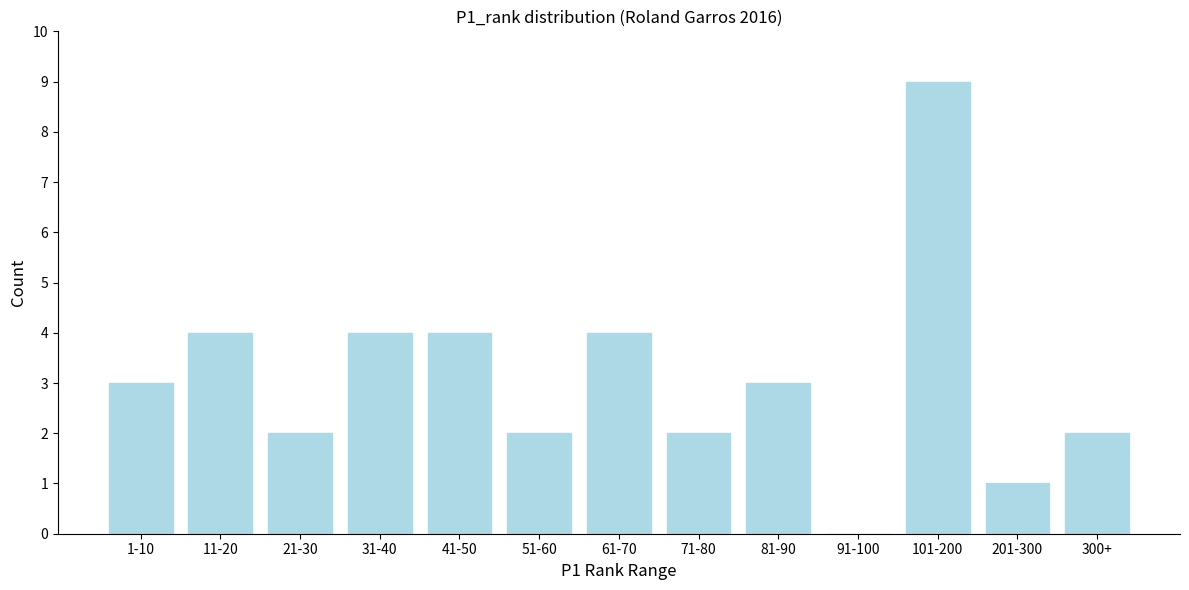

Reading left to right, transcribe all the data shown in this chart.

1-10=3	11-20=4	21-30=2	31-40=4	41-50=4	51-60=2	61-70=4	71-80=2	81-90=3	91-100=0	101-200=9	201-300=1	300+=2